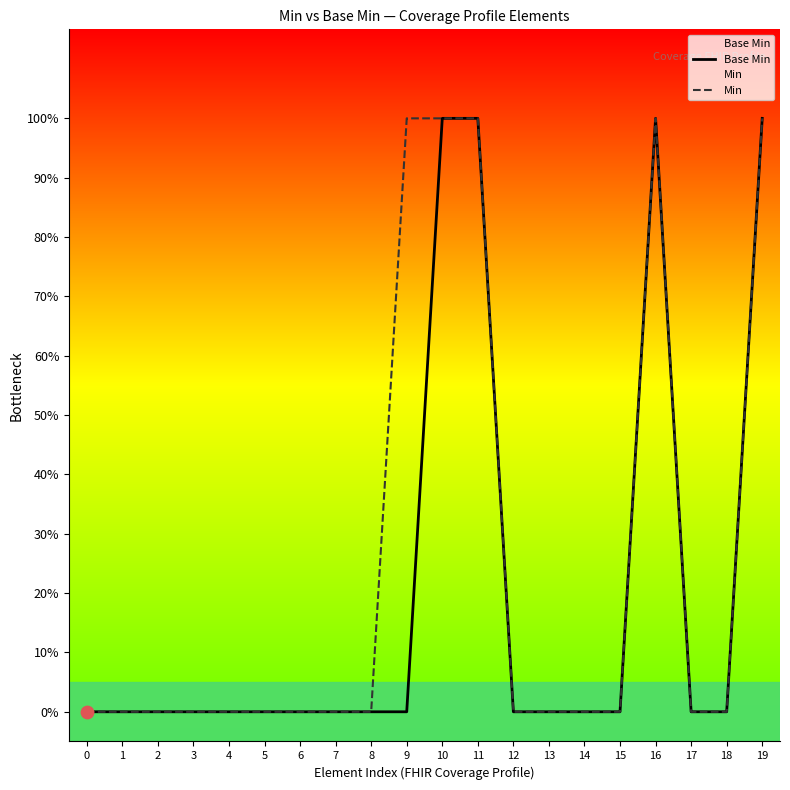

Is the value of Min at 18 greater than the value of Base Min at 10?

No